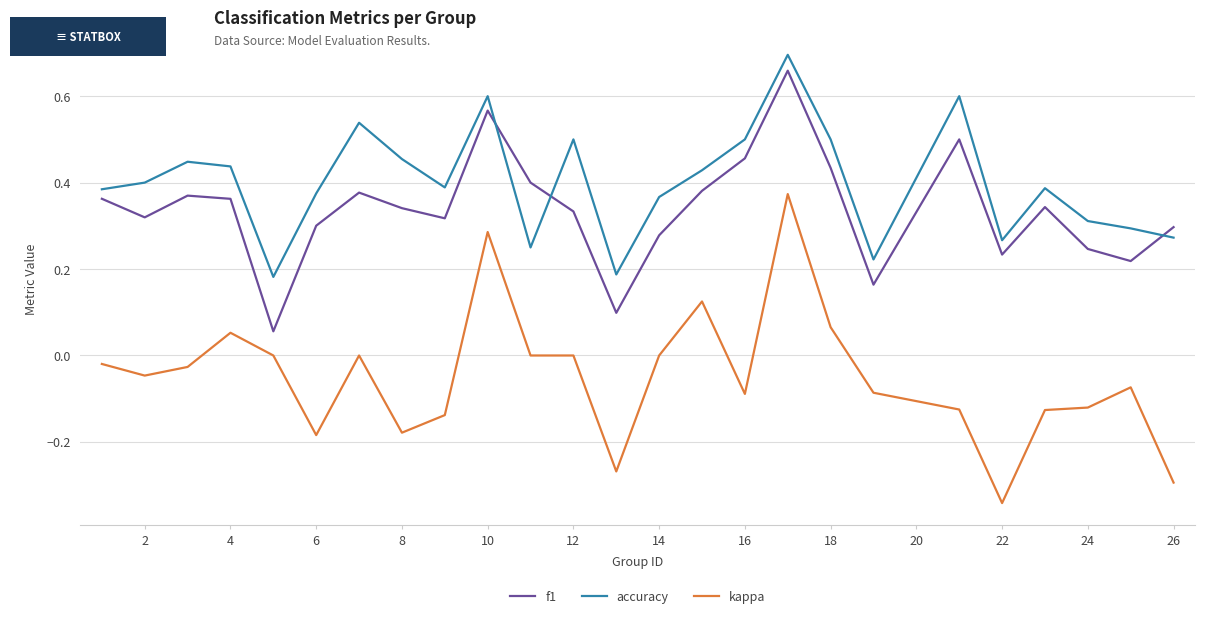

True or false: kappa and f1 intersect in this chart.

False